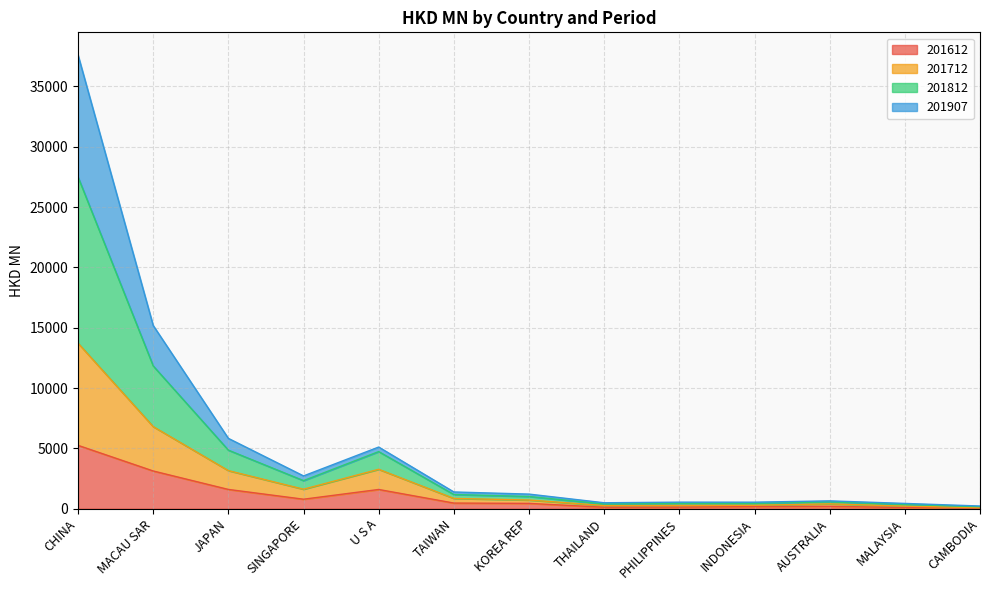

Which category has the highest value in the 201612 series?

CHINA